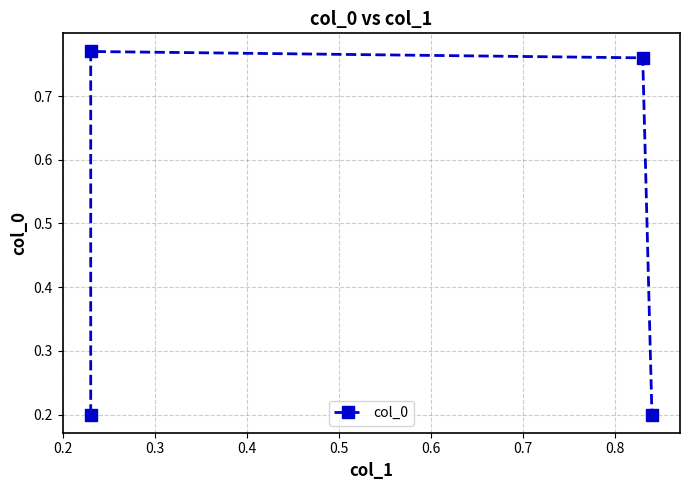

True or false: the data has more than 0 interior local peaks.

True